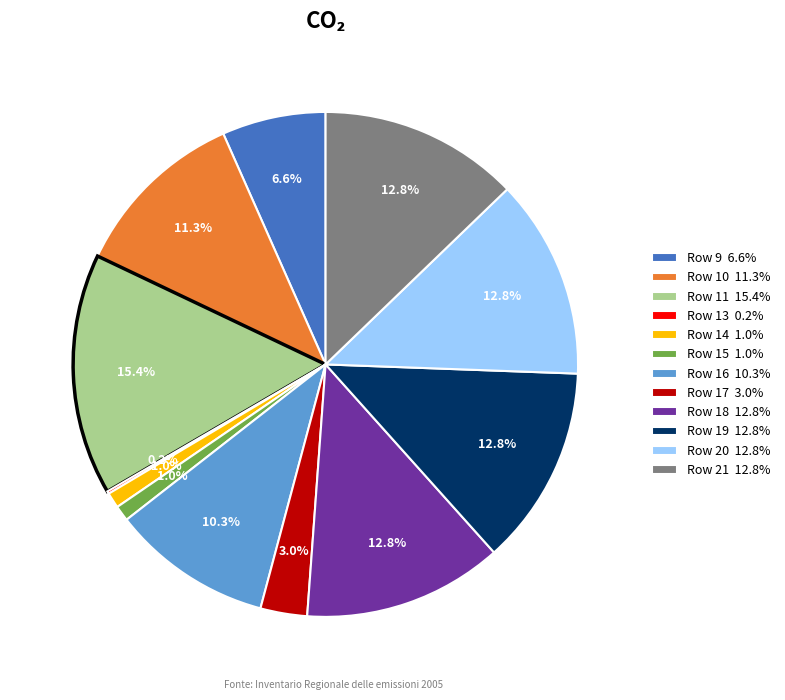

Is it true that Row 16 is 10% of the pie?

True